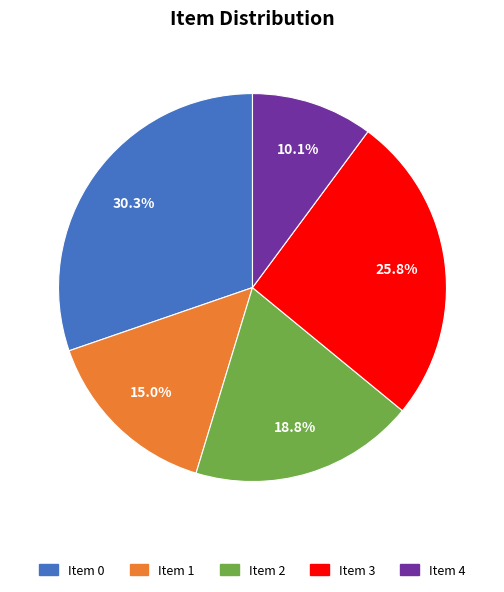

Does any single category account for the majority?

No